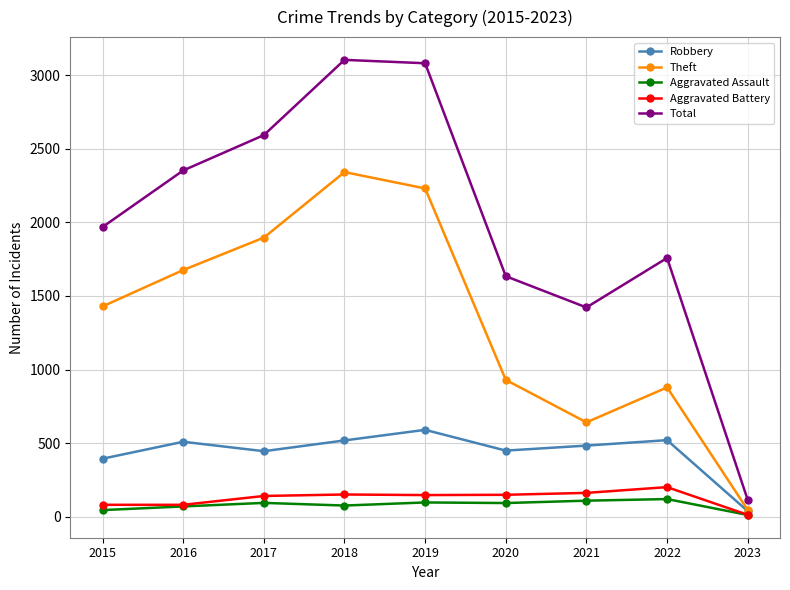

Which series has the largest range (max minus min)?

Total